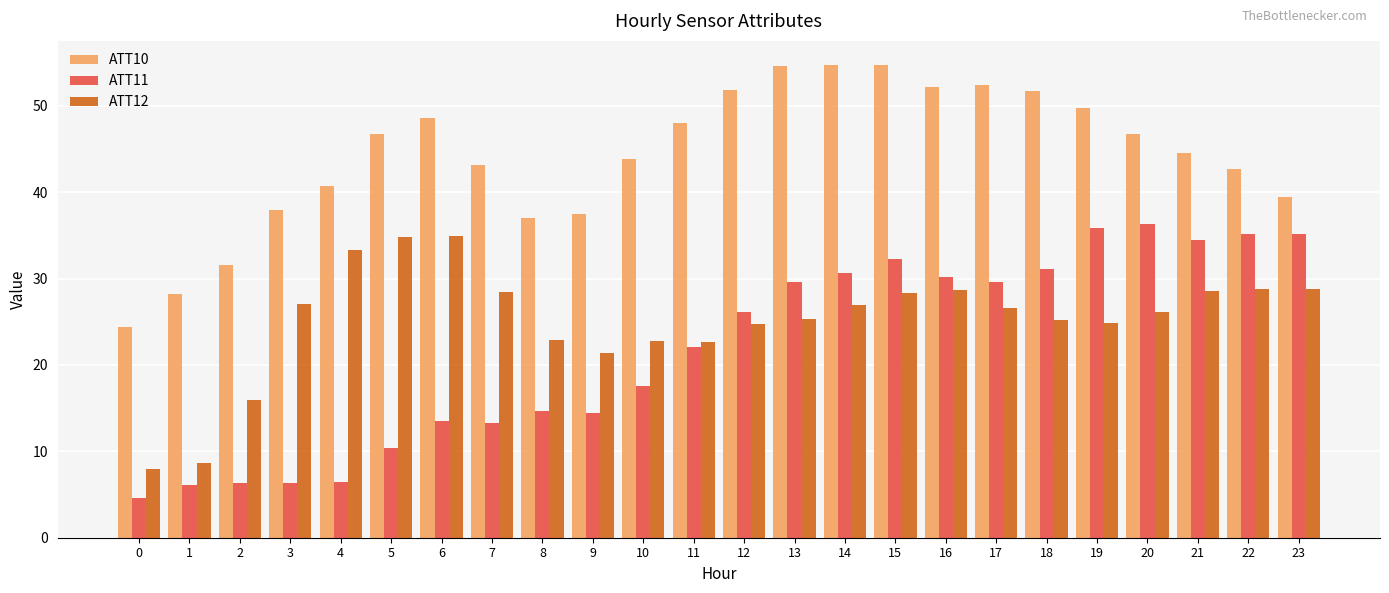

Which series has the largest range (max minus min)?

ATT11